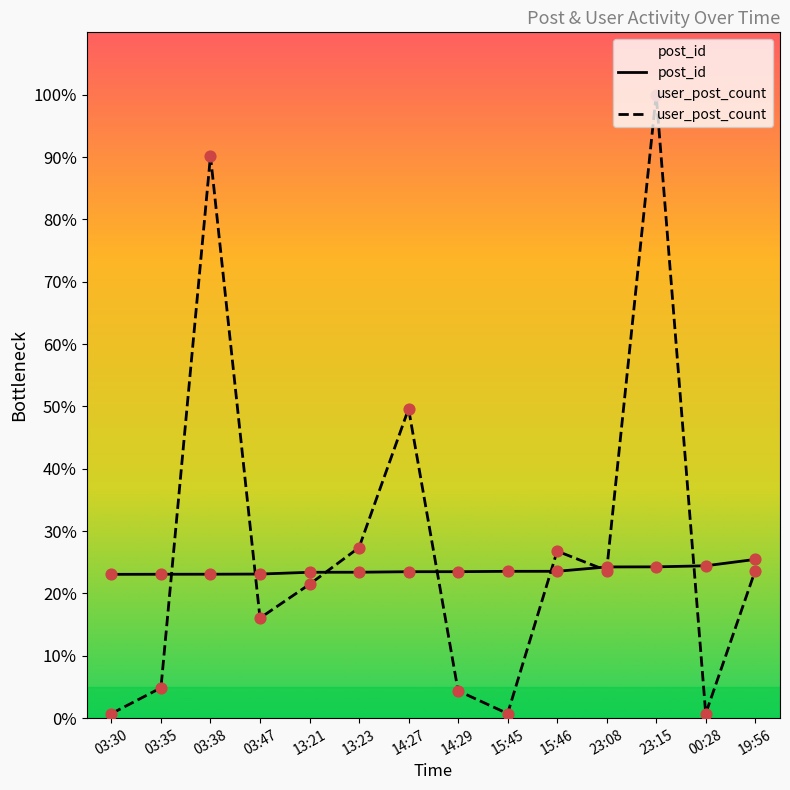

Is the value of post_id at 19:56 greater than the value of user_post_count at 03:30?

Yes